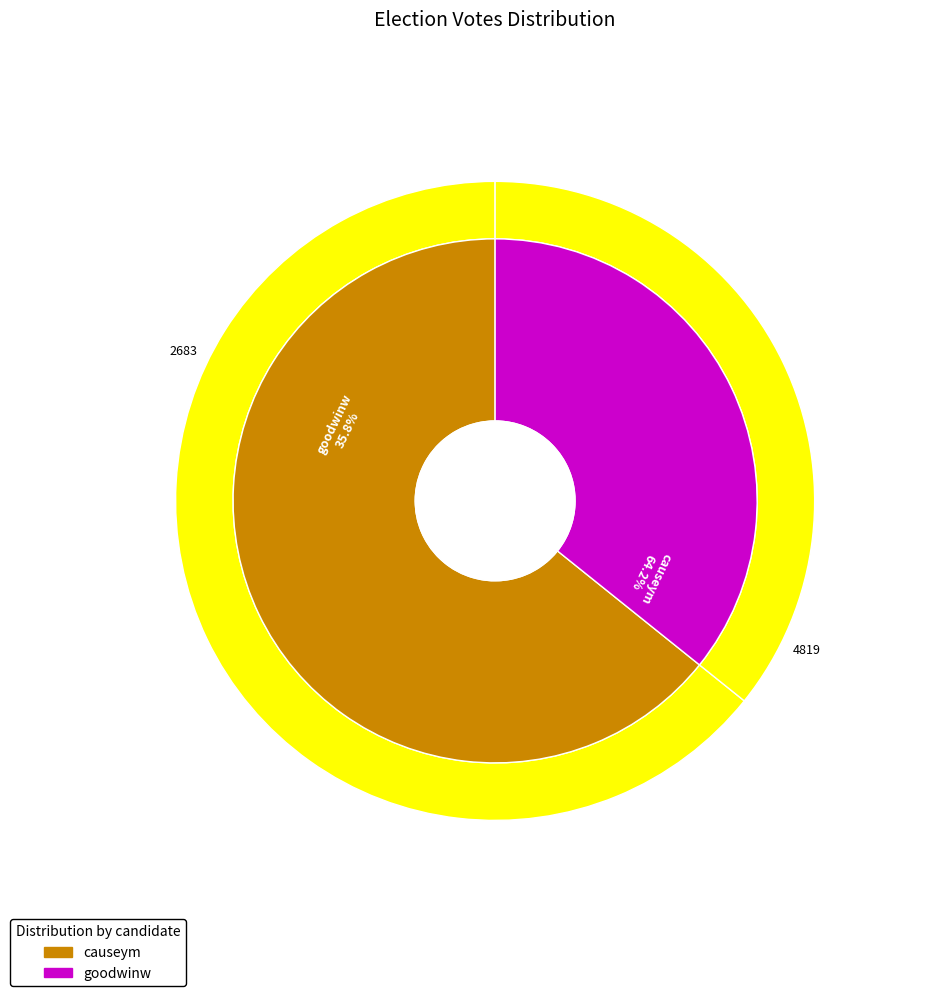

Which category has the biggest portion of the pie?

causeym